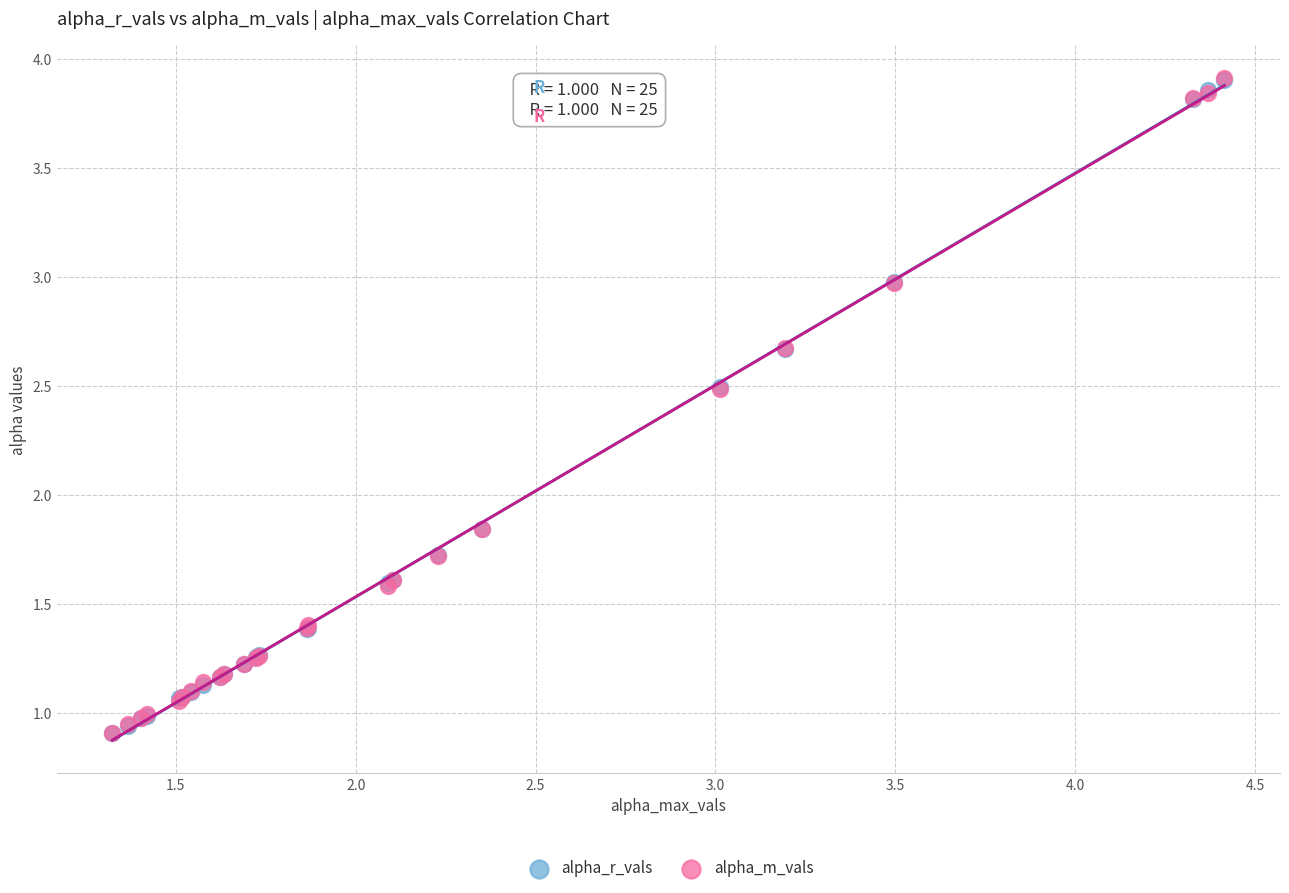

Which series has the largest Y range (max minus min)?

alpha_m_vals